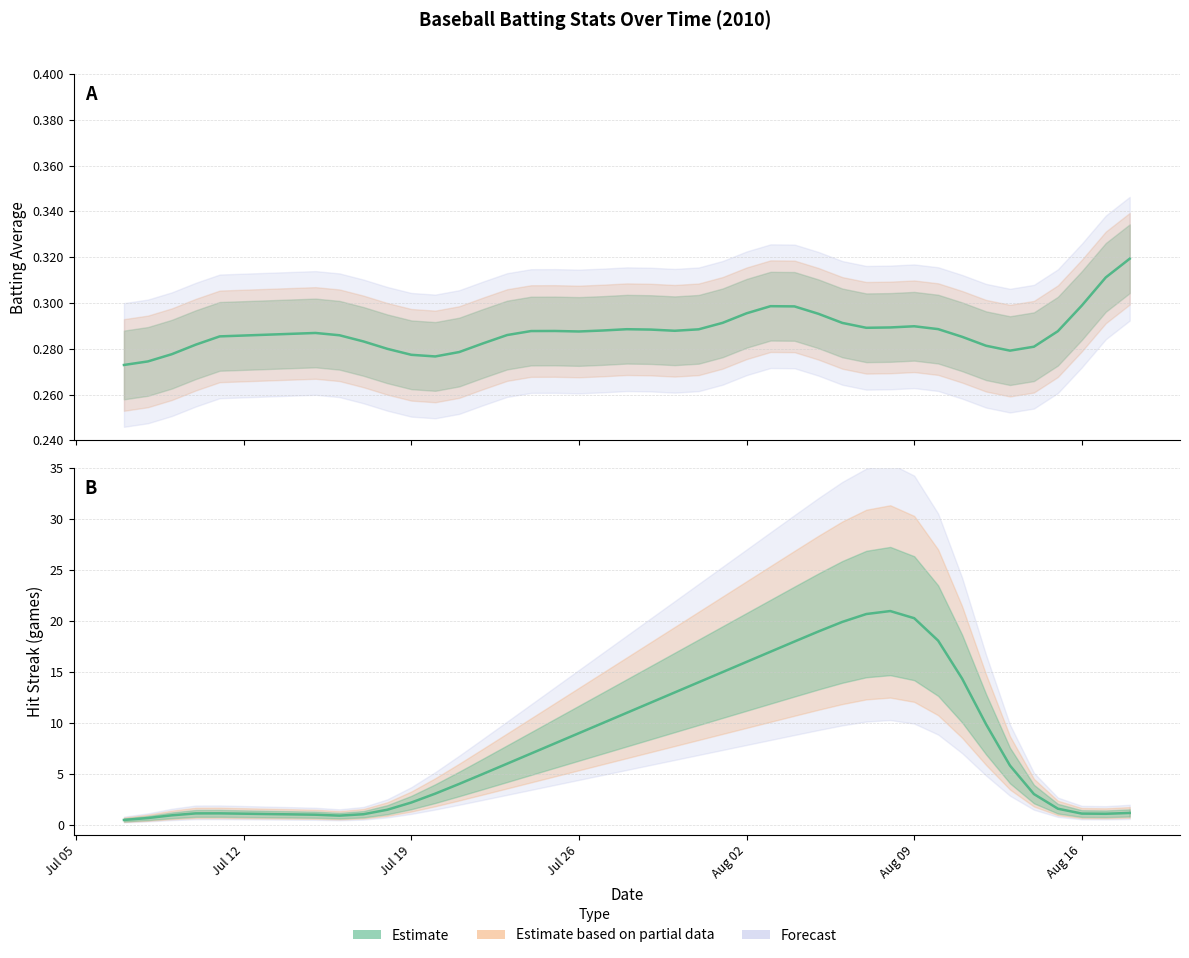

Which has a higher value, 5 or 34?

5